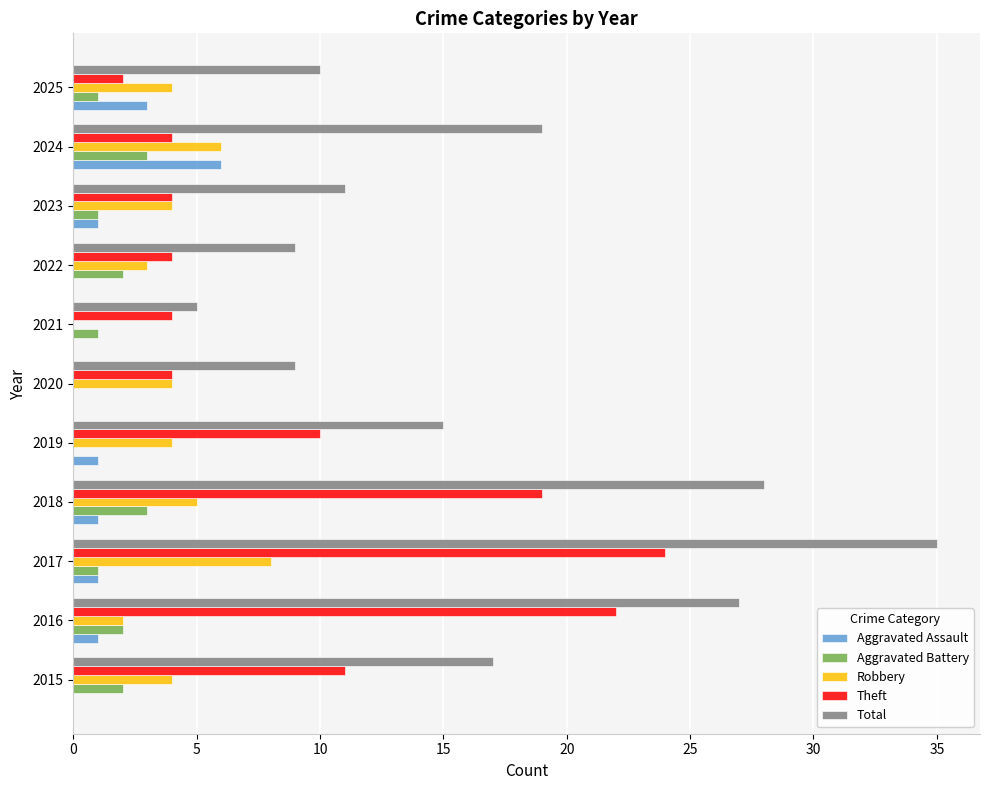

The value of Total at 2020 is 9. True or false?

True